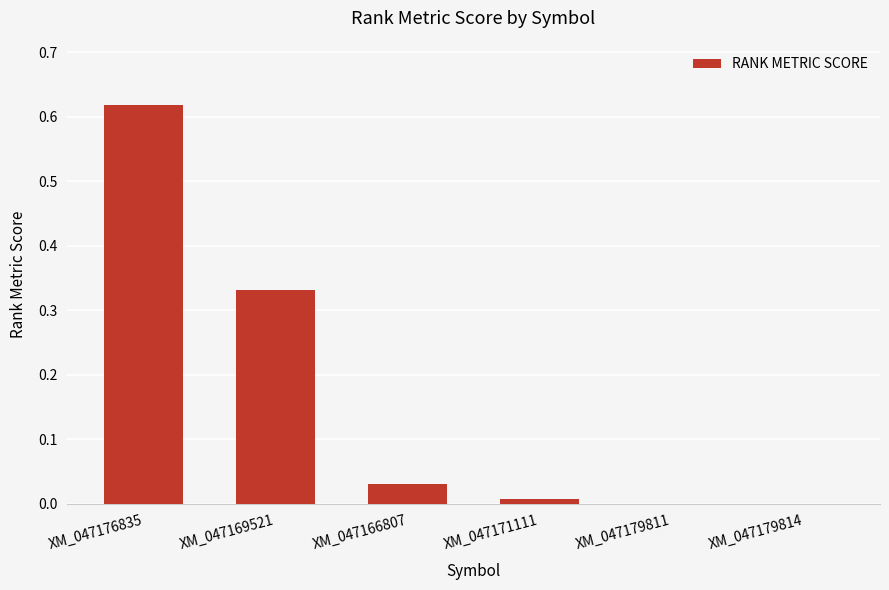

Are the bars horizontal?

No